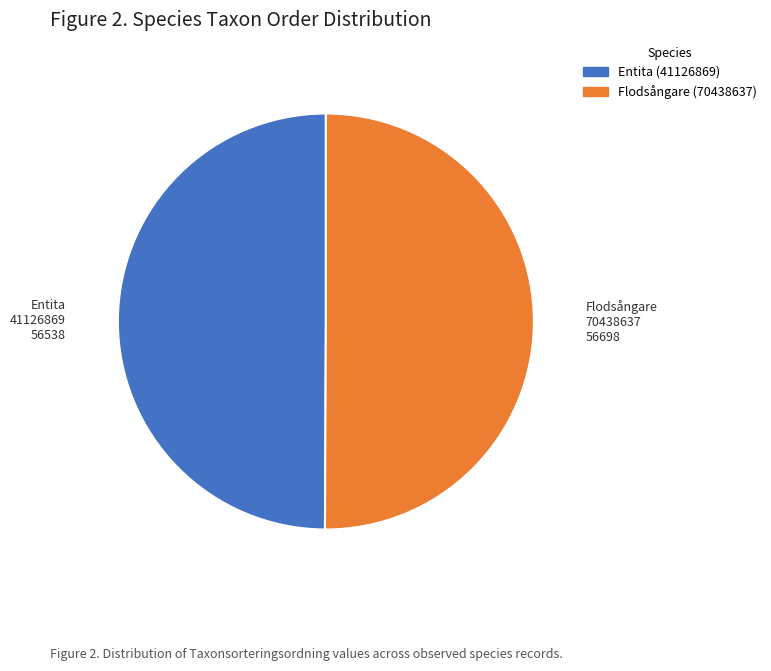

Approximately how many times larger is the value at Entita 41126869 56538 compared to Flodsångare 70438637 56698?

1.0